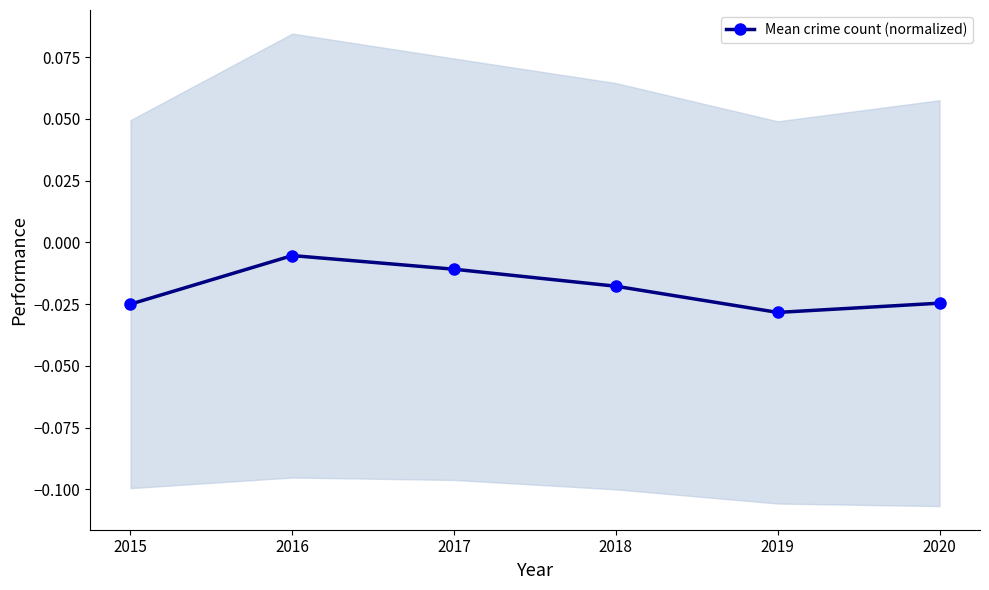

The value at 2018 is -0.0. True or false?

True